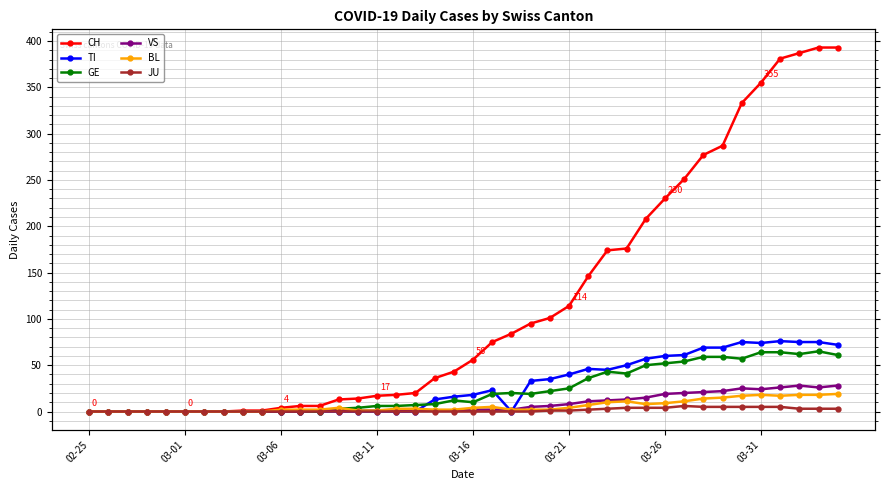

How many lines are shown in the chart?

6